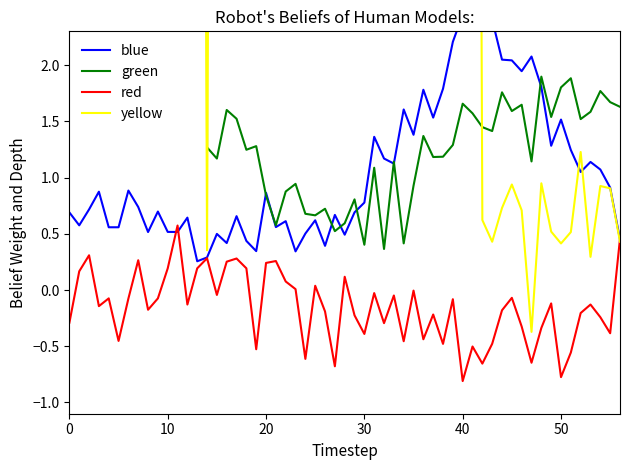

Is it true that red equals -0.5 at 0?

False